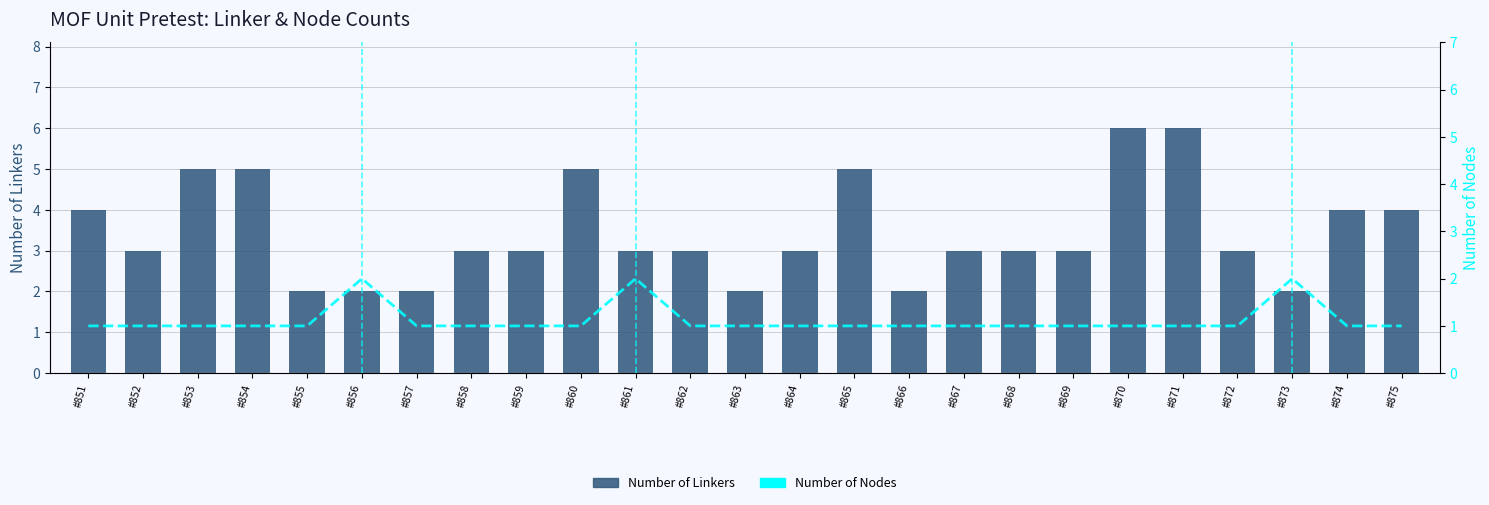

Rank the categories by Number of Nodes value from lowest to highest.

#851, #852, #853, #854, #855, #857, #858, #859, #860, #862, #863, #864, #865, #866, #867, #868, #869, #870, #871, #872, #874, #875, #856, #861, #873